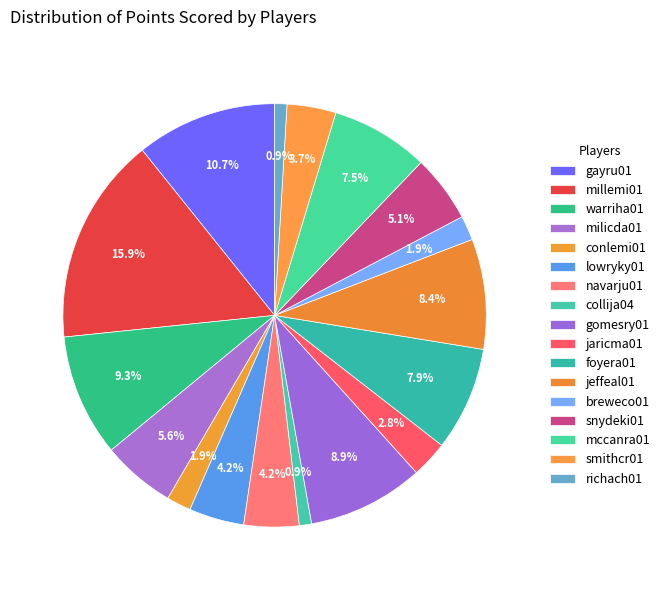

Which category has the biggest portion of the pie?

millemi01